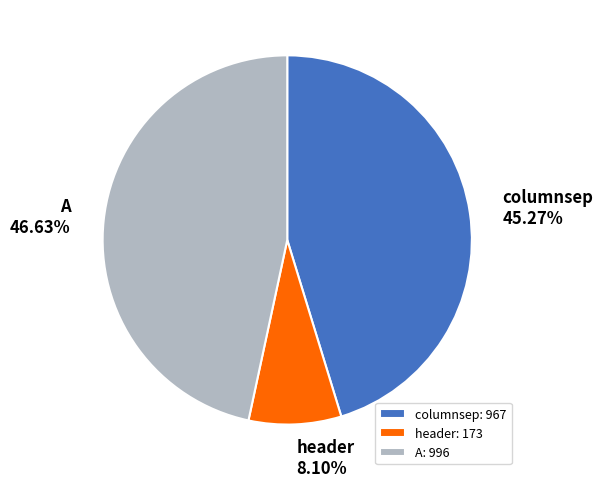

To the nearest percent, what percentage of the pie is columnsep?

45%